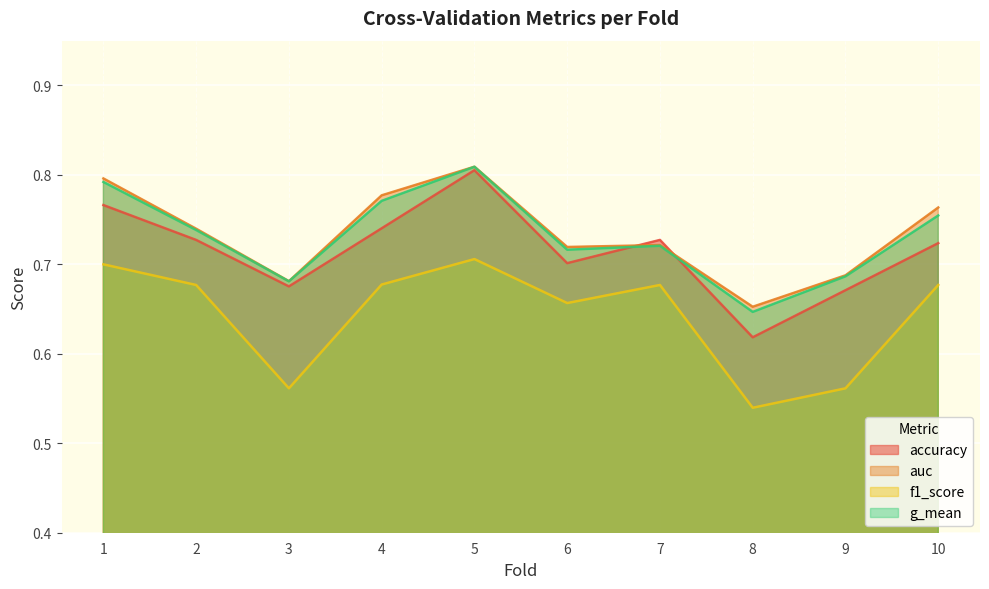

What is the lowest value of the g_mean series?

0.6